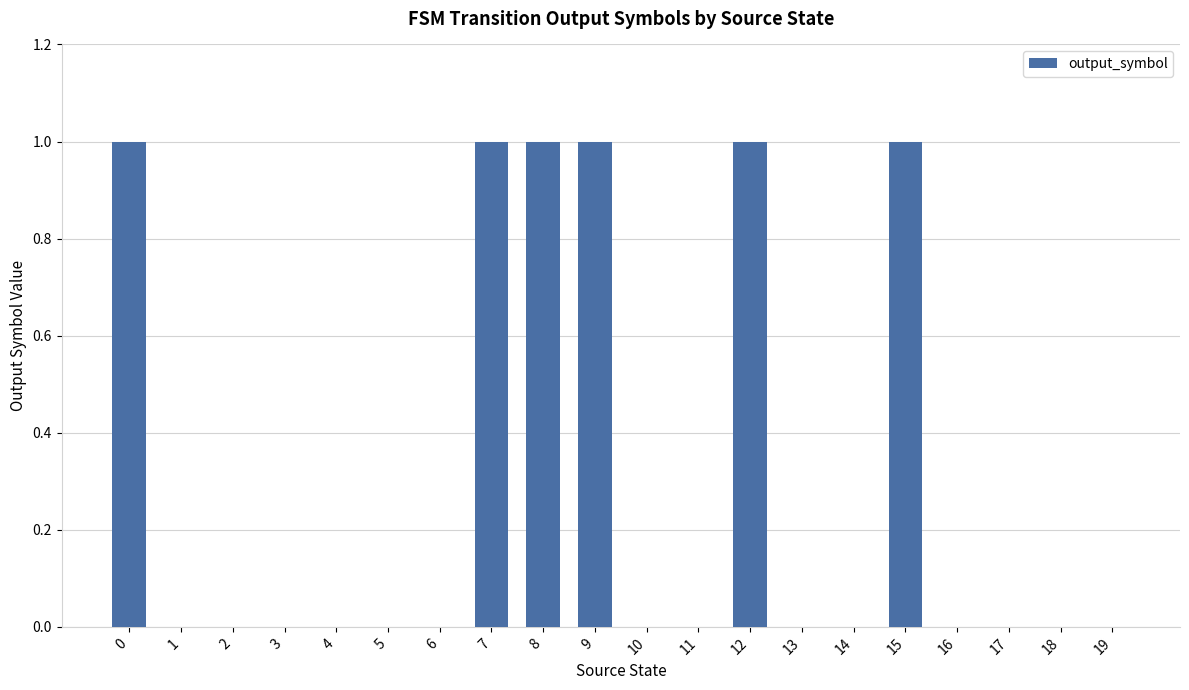

Reading left to right, list all the values displayed in this chart.

1	0	0	0	0	0	0	1	1	1	0	0	1	0	0	1	0	0	0	0